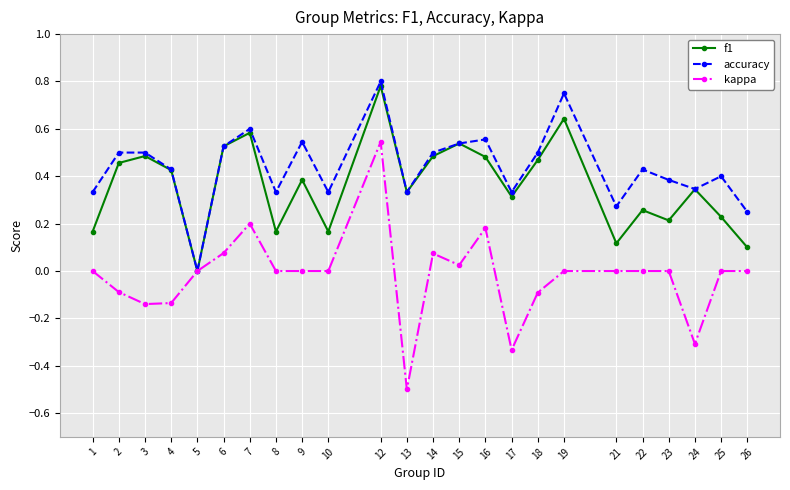

In f1, how many points are lower than both neighbors (excluding endpoints)?

7